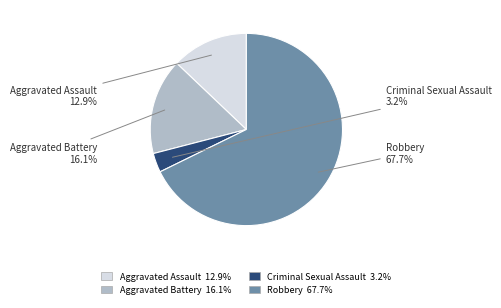

Which slice is the largest?

Robbery